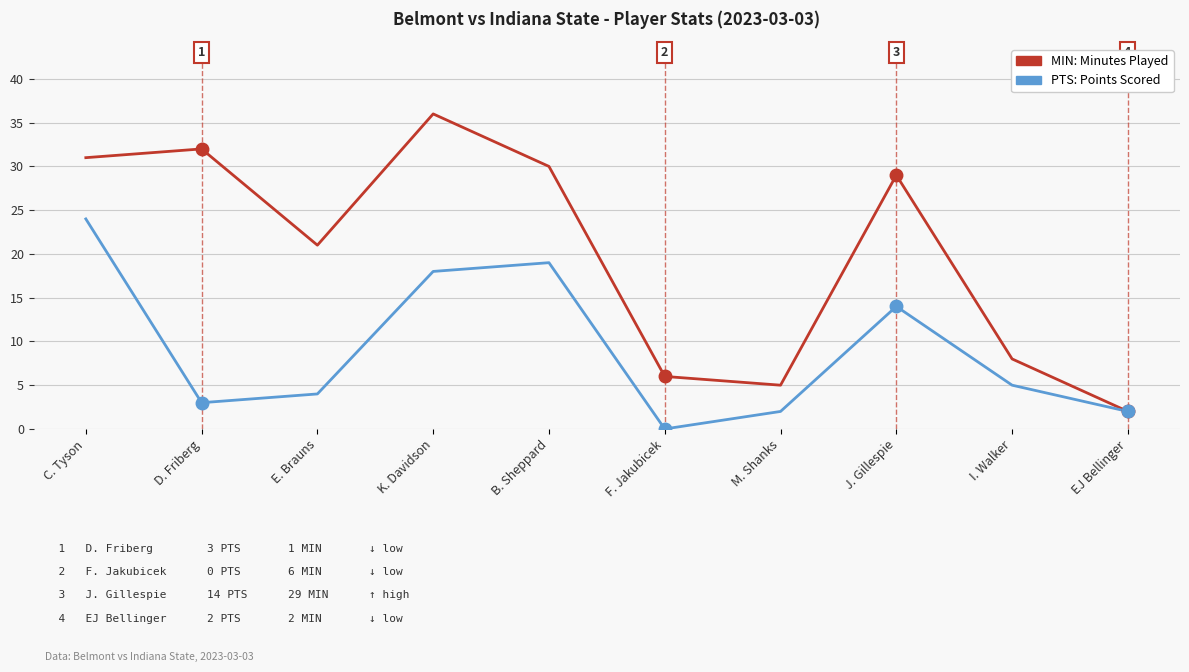

What position from the right is EJ Bellinger?

1